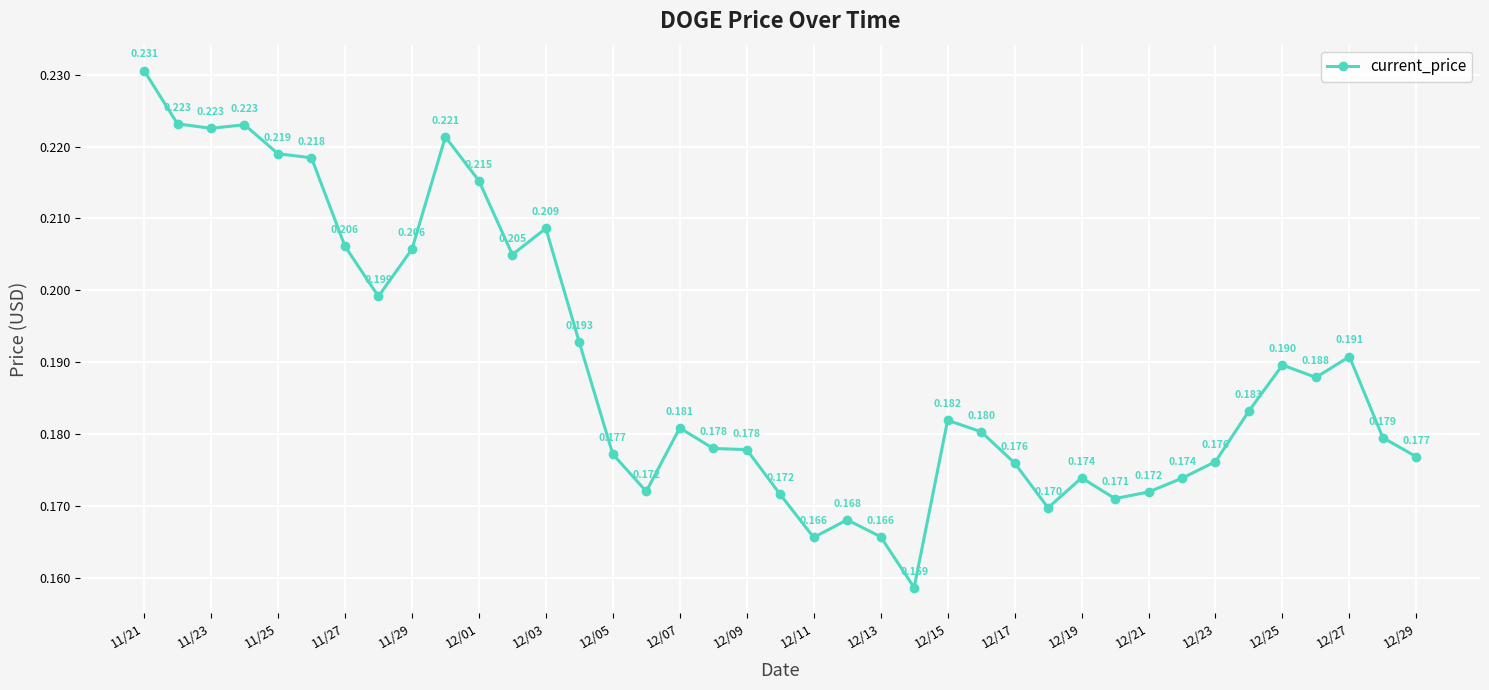

True or false: there are more than 1 points higher than both neighbors.

True